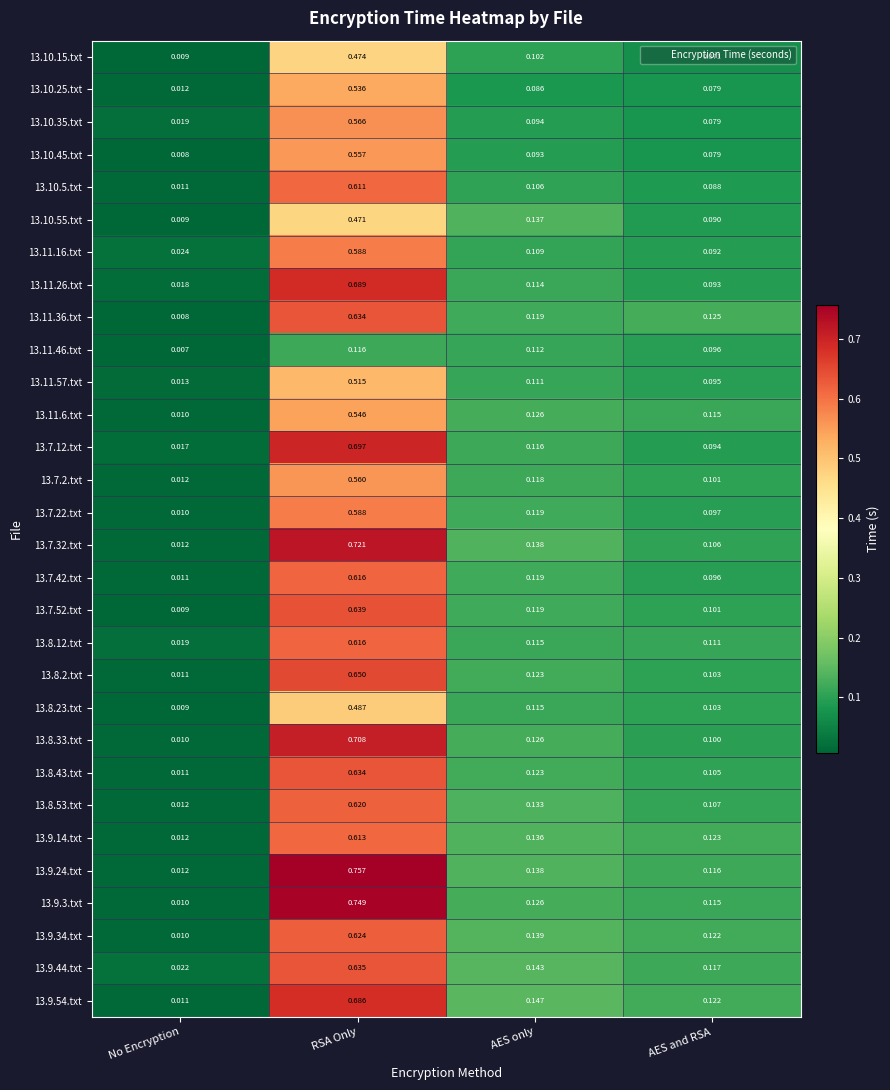

At which category is the sum across all series the highest?

RSA Only